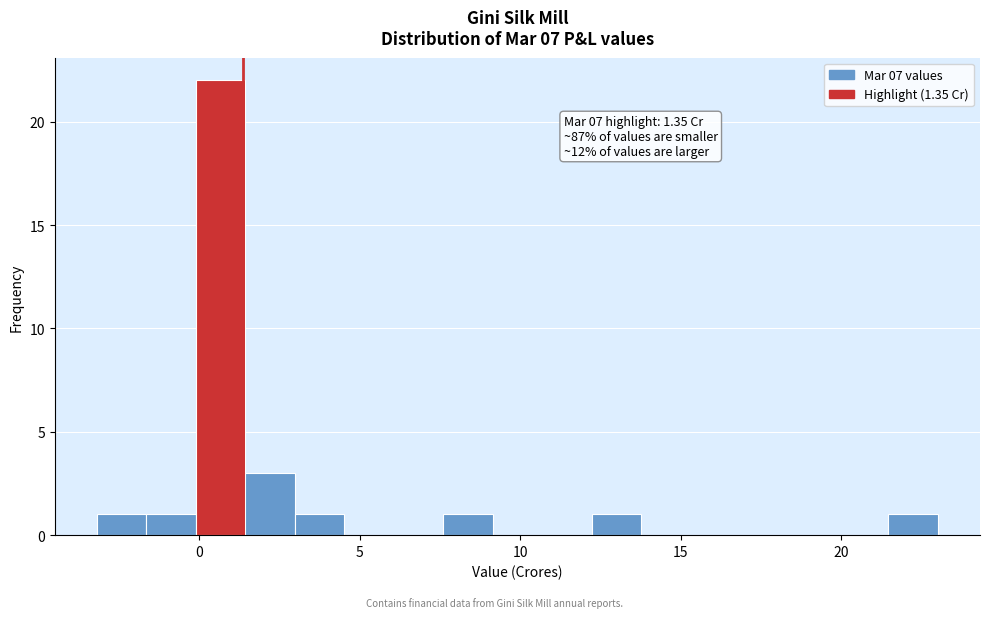

Read against the x-axis, roughly where is the centre of the tallest bar?

0.5